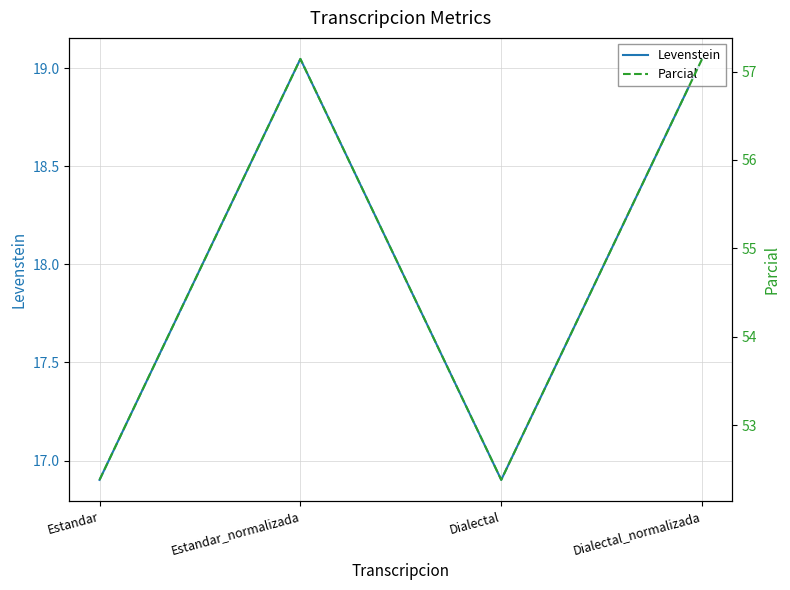

In Parcial, how many points are lower than both neighbors (excluding endpoints)?

1